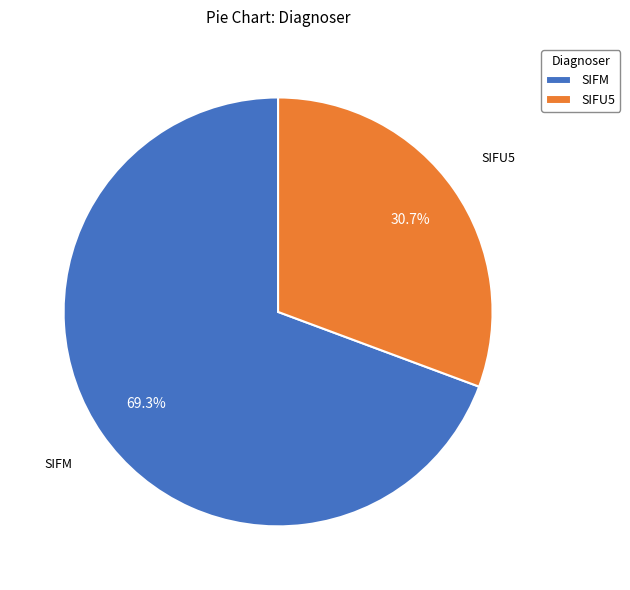

What portion of the pie excludes SIFU5?

69.3%